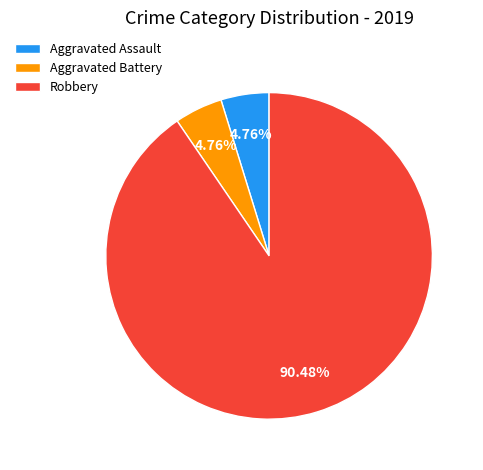

To the nearest percent, what is the combined percentage of Aggravated Battery and Robbery?

95%